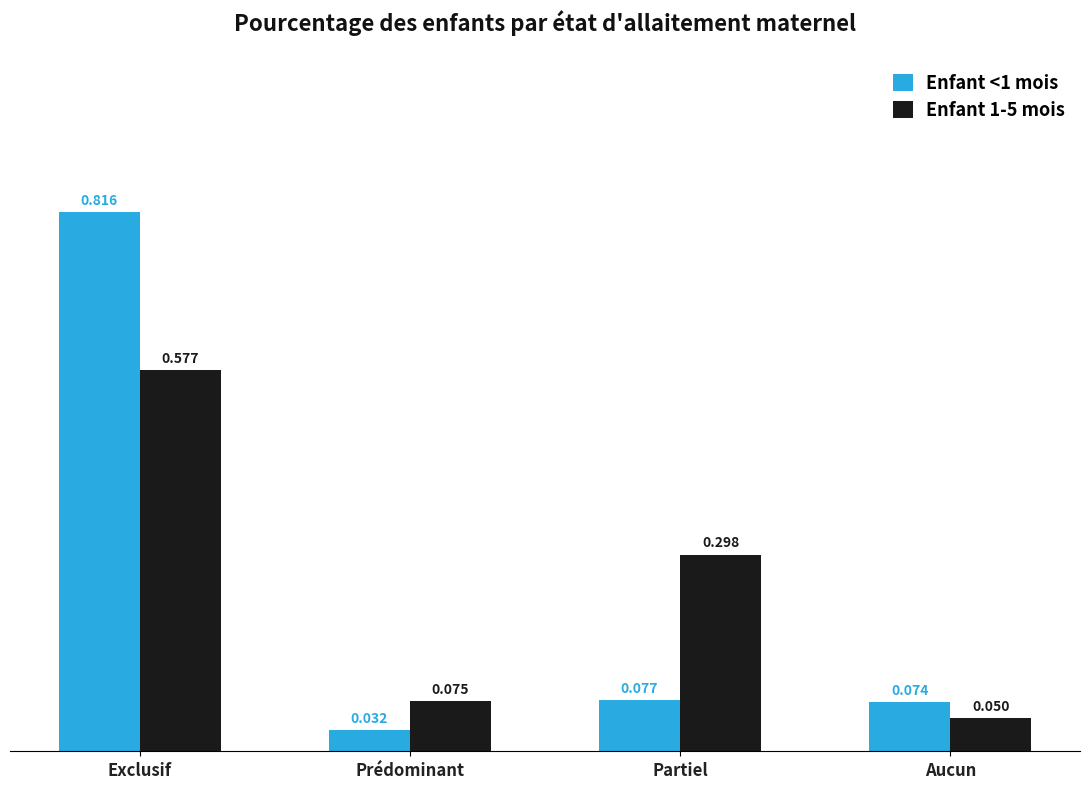

What position from the left is Exclusif?

1